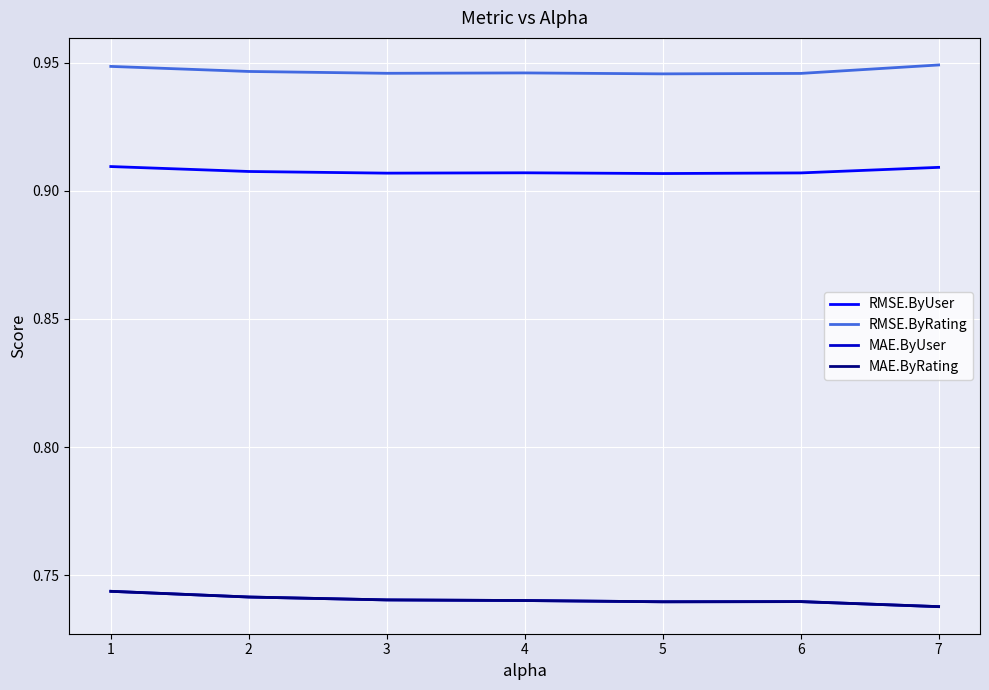

List the labels in order of MAE.ByUser value, largest first.

1, 2, 3, 4, 6, 5, 7